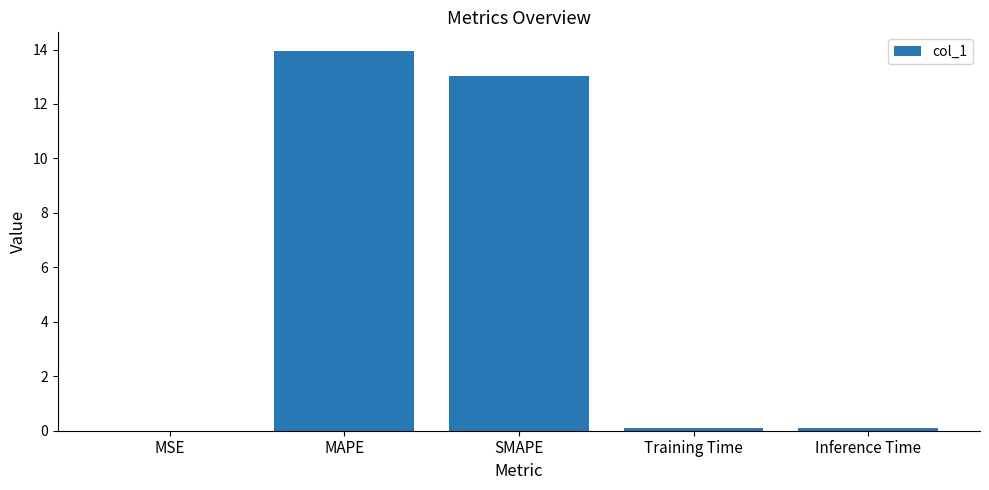

Between Inference Time and MAPE, which is larger?

MAPE